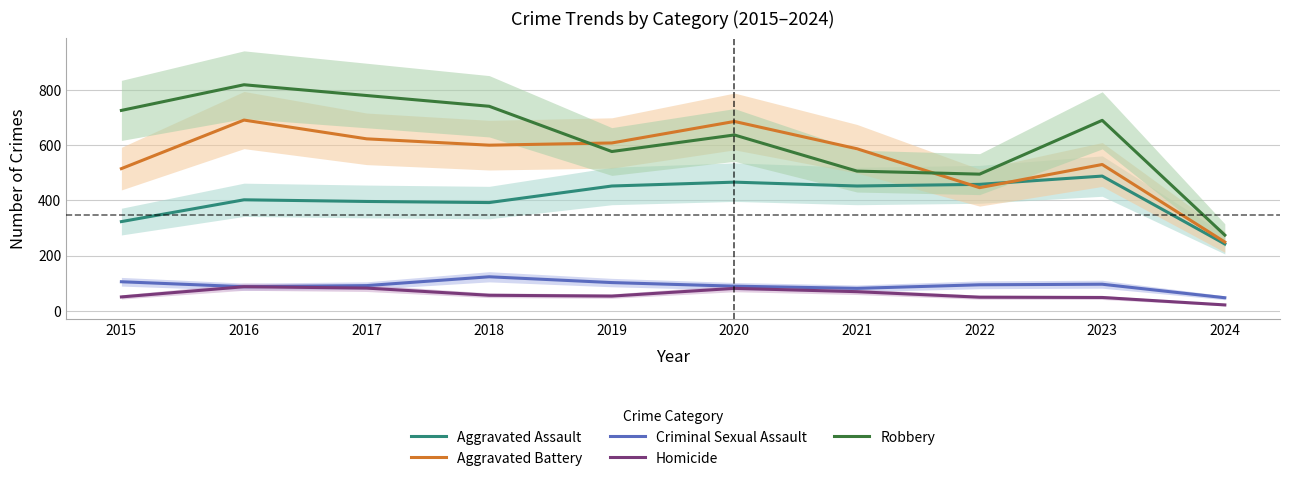

What is the difference between the Aggravated Battery values at 2021 and 2016?

104